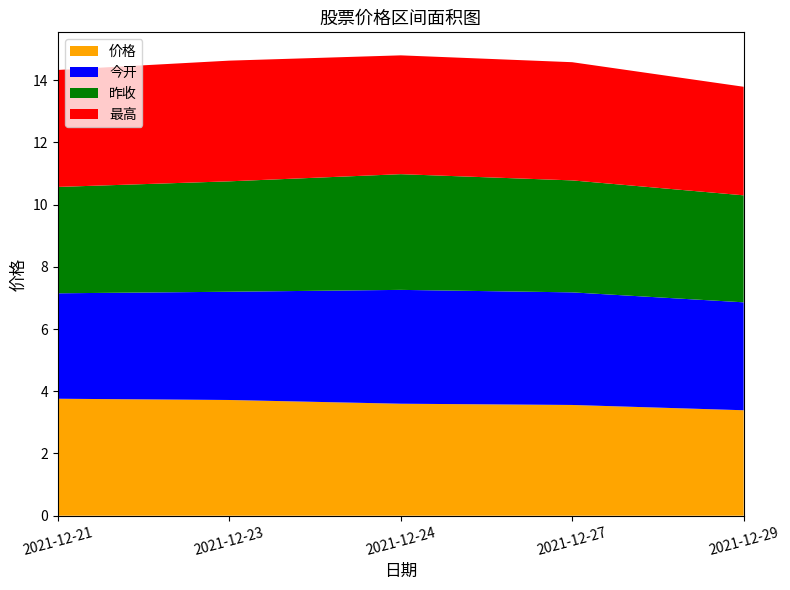

Reading left to right, list all the values displayed in this chart.

价格: 2021-12-21=3.8	2021-12-23=3.7	2021-12-24=3.6	2021-12-27=3.6	2021-12-29=3.4
今开: 2021-12-21=3.4	2021-12-23=3.5	2021-12-24=3.7	2021-12-27=3.6	2021-12-29=3.5
昨收: 2021-12-21=3.4	2021-12-23=3.5	2021-12-24=3.7	2021-12-27=3.6	2021-12-29=3.4
最高: 2021-12-21=3.8	2021-12-23=3.9	2021-12-24=3.8	2021-12-27=3.8	2021-12-29=3.5